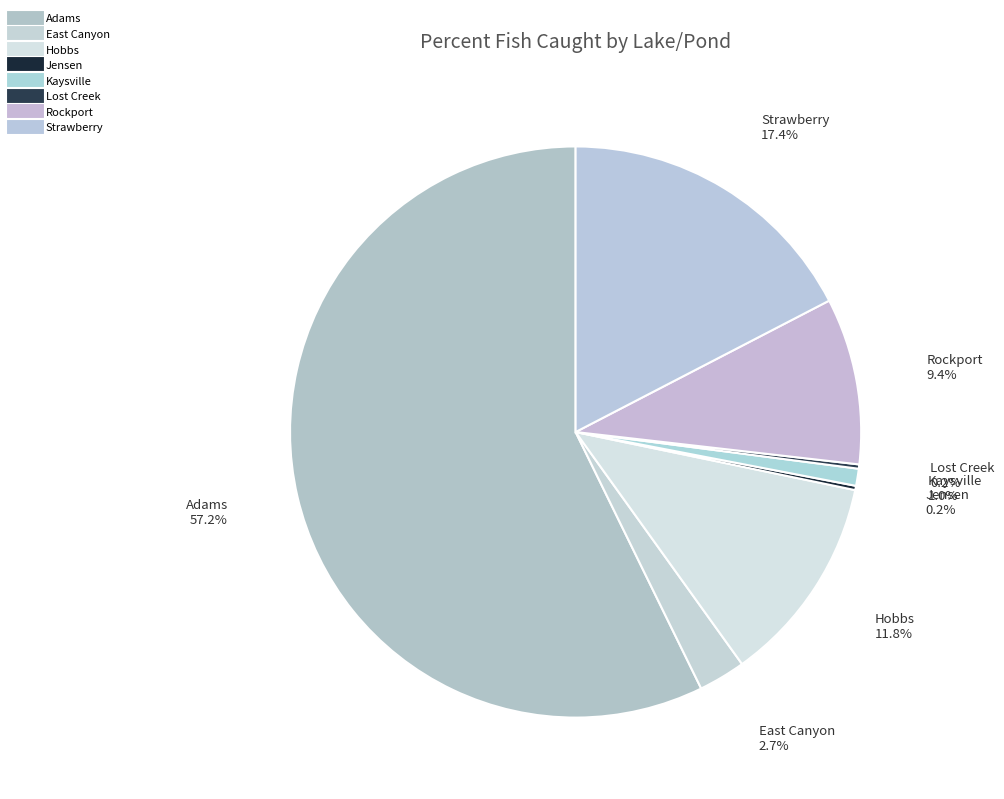

The East Canyon slice represents 3% of the pie. True or false?

True